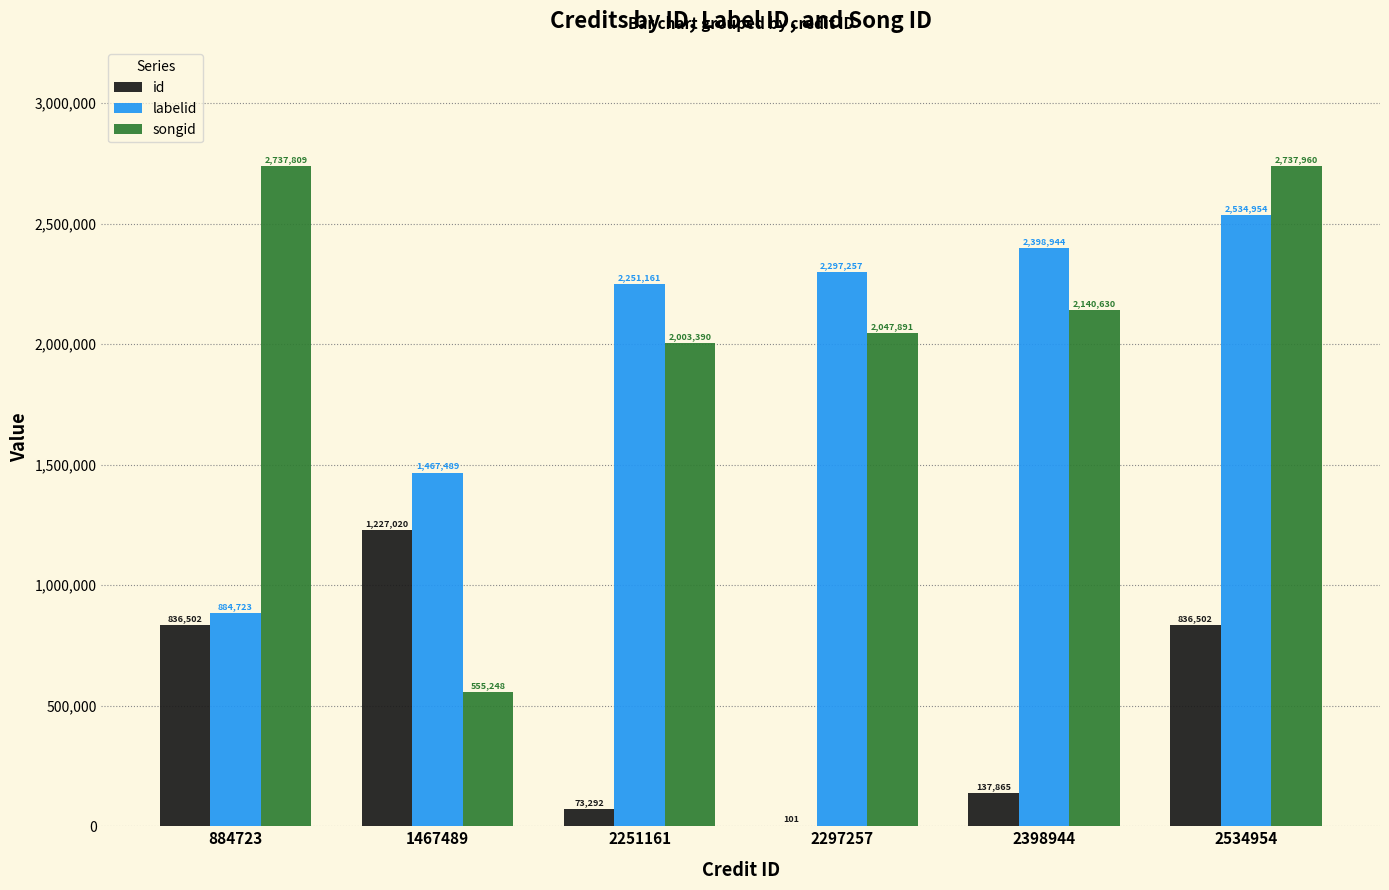

What is the sum of the id values at 884723 and 1467489?

2063522